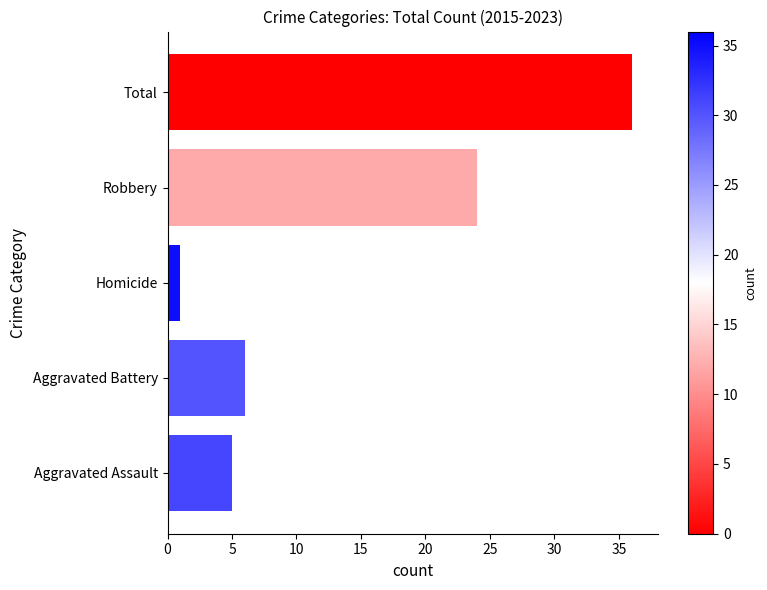

List the labels in order of value, smallest first.

Homicide, Aggravated Assault, Aggravated Battery, Robbery, Total